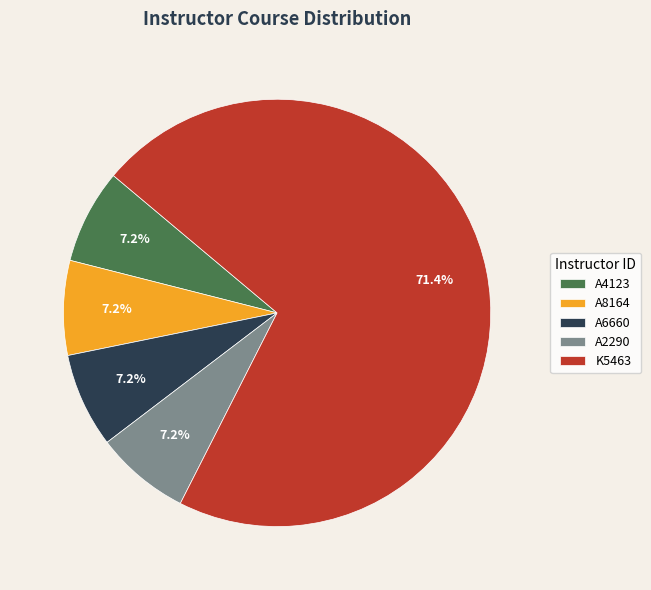

Combined, do A4123 and A2290 account for over 50%?

No